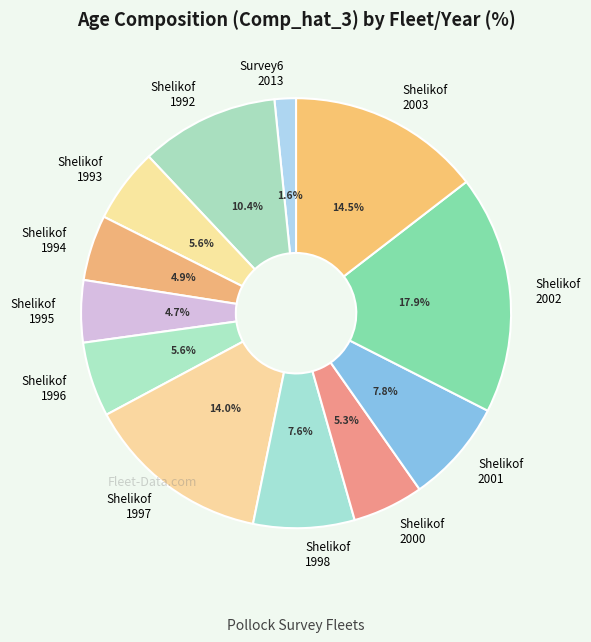

Which slice is the largest?

Shelikof 2002